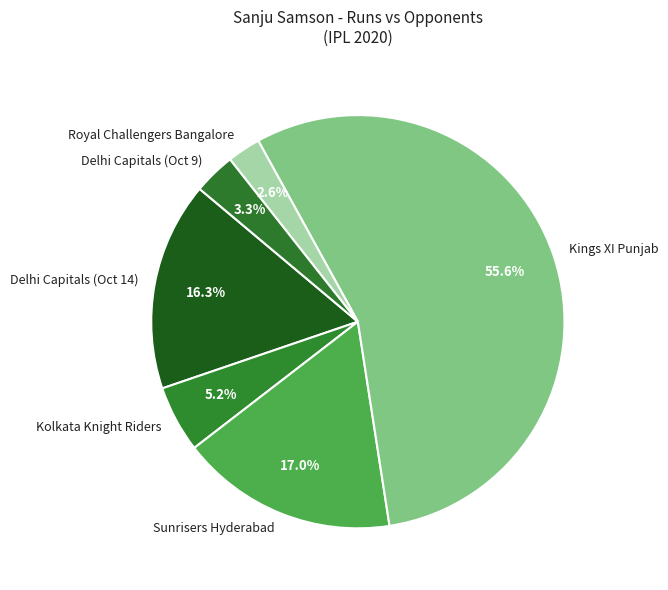

To the nearest percent, what portion does Delhi Capitals (Oct 14) represent?

16%